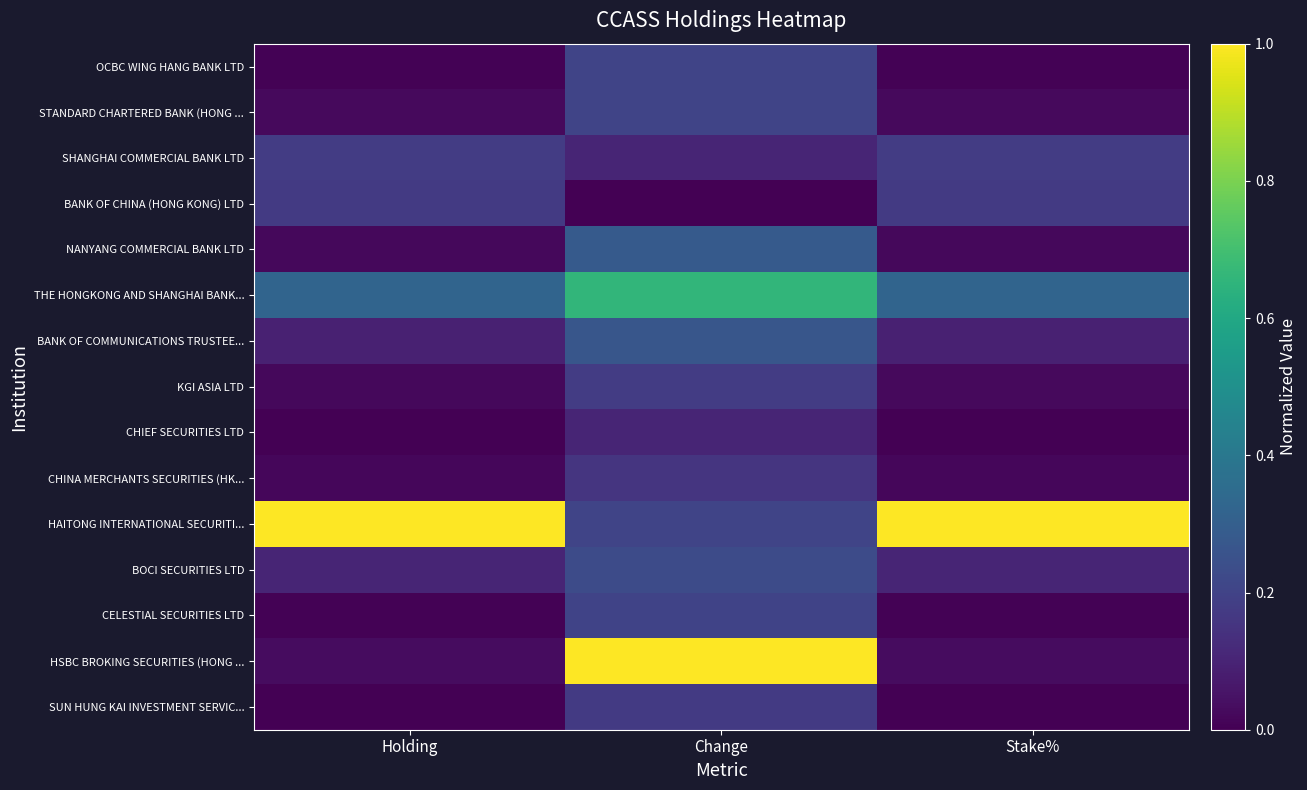

Reading left to right, list all the values displayed in this chart.

OCBC WING HANG BANK LTD: Holding=0.0	Change=0.2	Stake%=0.0
STANDARD CHARTERED BANK (HONG ...: Holding=0.0	Change=0.2	Stake%=0.0
SHANGHAI COMMERCIAL BANK LTD: Holding=0.2	Change=0.1	Stake%=0.2
BANK OF CHINA (HONG KONG) LTD: Holding=0.2	Change=0.0	Stake%=0.2
NANYANG COMMERCIAL BANK LTD: Holding=0.0	Change=0.3	Stake%=0.0
THE HONGKONG AND SHANGHAI BANK...: Holding=0.3	Change=0.7	Stake%=0.3
BANK OF COMMUNICATIONS TRUSTEE...: Holding=0.1	Change=0.3	Stake%=0.1
KGI ASIA LTD: Holding=0.0	Change=0.2	Stake%=0.0
CHIEF SECURITIES LTD: Holding=0.0	Change=0.1	Stake%=0.0
CHINA MERCHANTS SECURITIES (HK...: Holding=0.0	Change=0.2	Stake%=0.0
HAITONG INTERNATIONAL SECURITI...: Holding=1.0	Change=0.2	Stake%=1.0
BOCI SECURITIES LTD: Holding=0.1	Change=0.2	Stake%=0.1
CELESTIAL SECURITIES LTD: Holding=0.0	Change=0.2	Stake%=0.0
HSBC BROKING SECURITIES (HONG ...: Holding=0.0	Change=1.0	Stake%=0.0
SUN HUNG KAI INVESTMENT SERVIC...: Holding=0.0	Change=0.2	Stake%=0.0